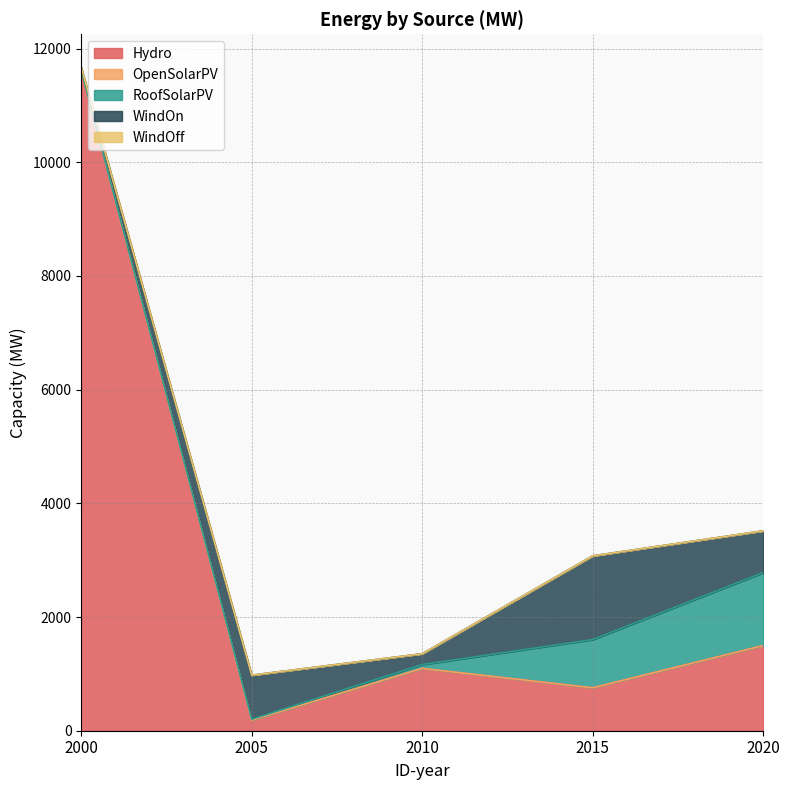

Which has a higher value, 2000 or 2010?

2000